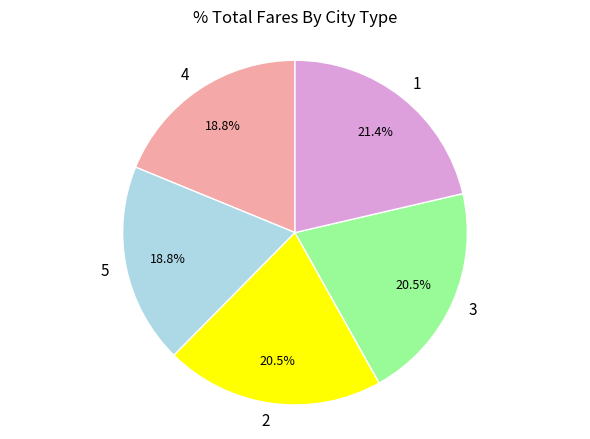

Approximately how many times larger is the value at 5 compared to 4?

1.0